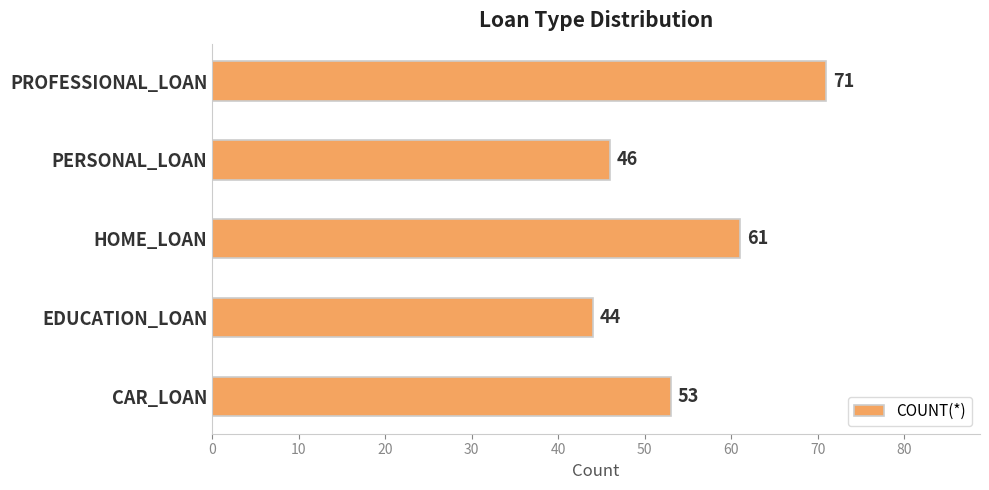

What is the ratio of the value at PERSONAL_LOAN to the value at EDUCATION_LOAN?

1.0